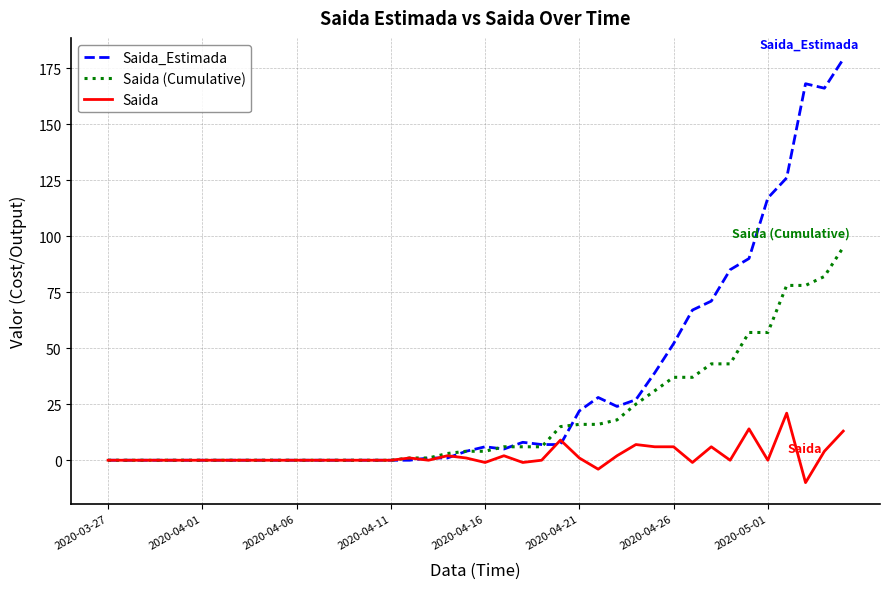

What are all the series names shown in the legend?

Saida_Estimada, Saida (Cumulative), Saida